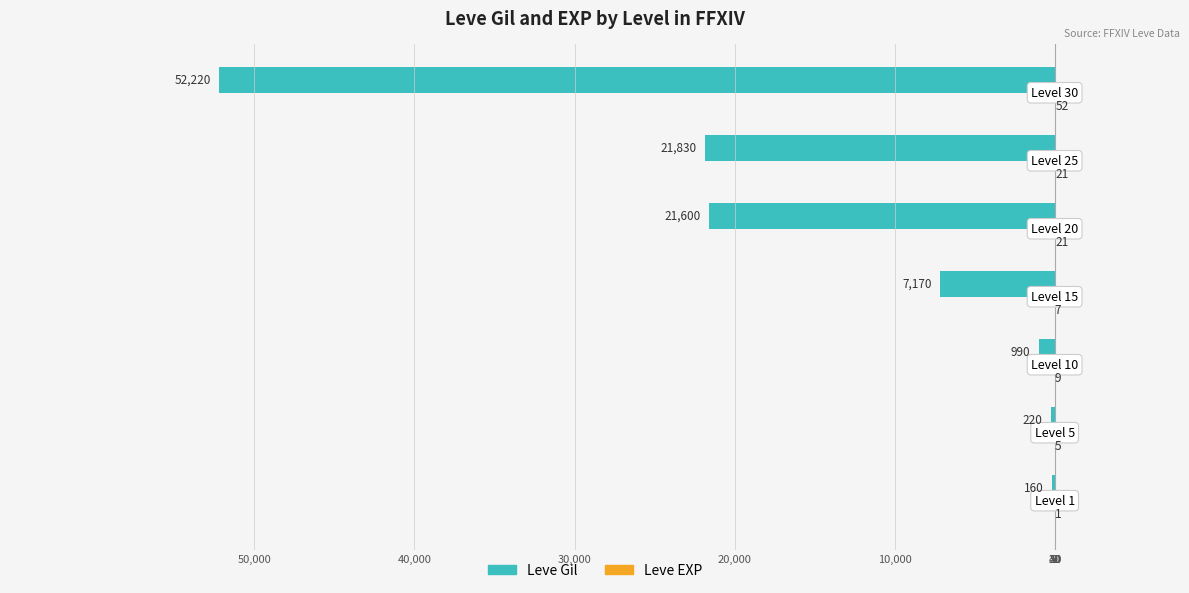

What is the difference between the second highest and second lowest values in the Leve Gil series?

21610